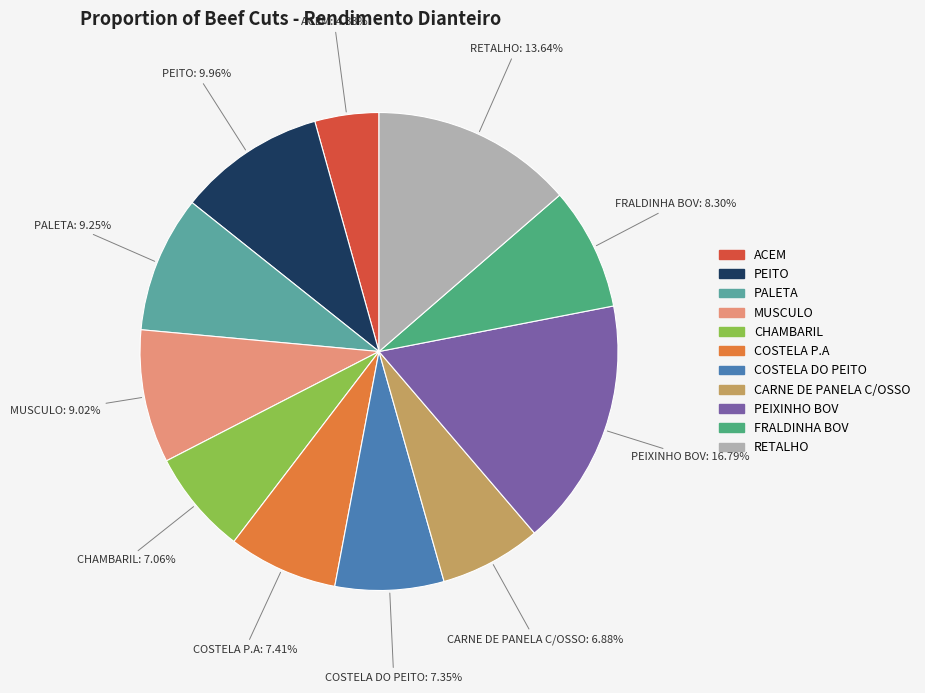

To the nearest percent, what portion does COSTELA P.A represent?

7%